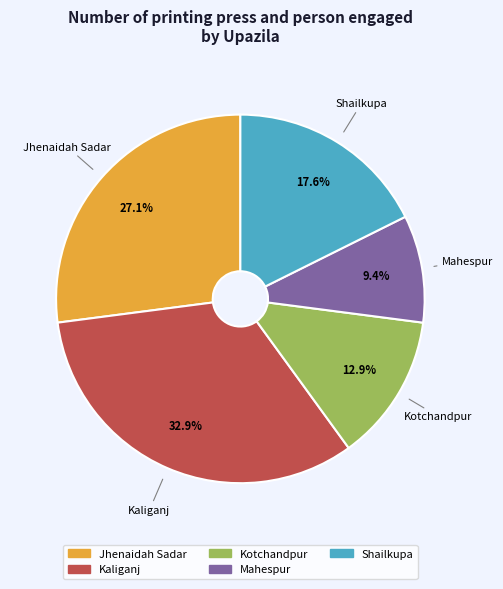

Count the number of slices in the pie.

5